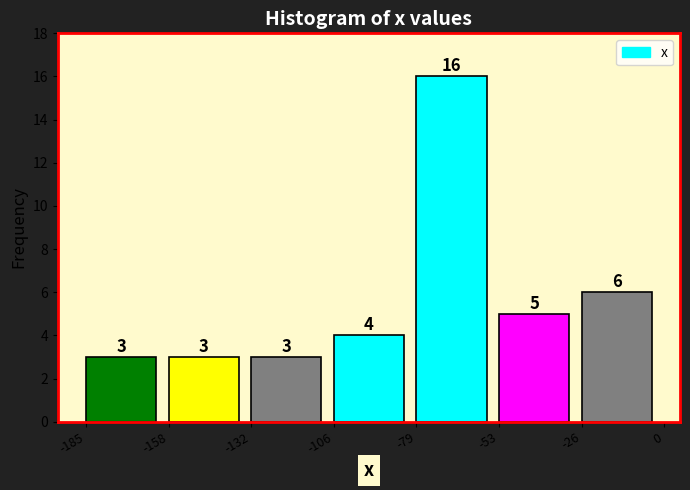

Over which range of the x-axis is the bar tallest?

-79 to -53